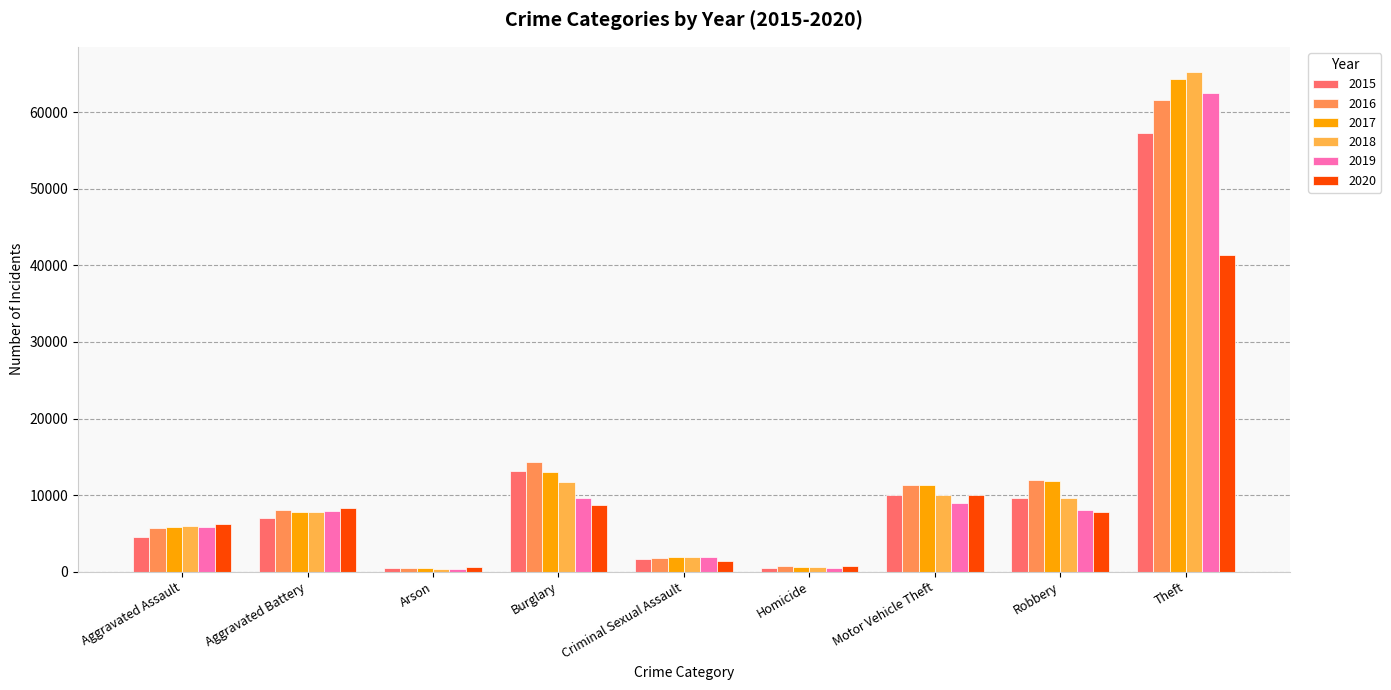

Which series has the largest total across all categories?

2017